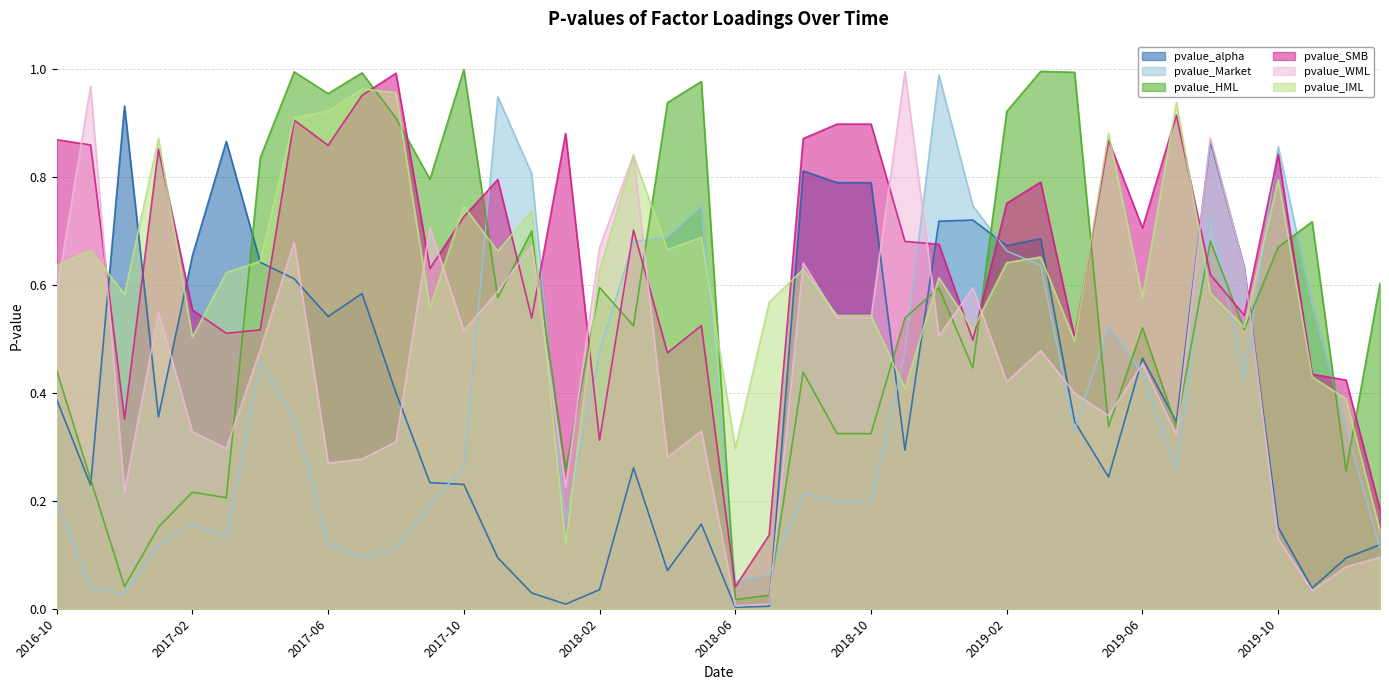

How many interior local valleys does the pvalue_SMB series have?

12